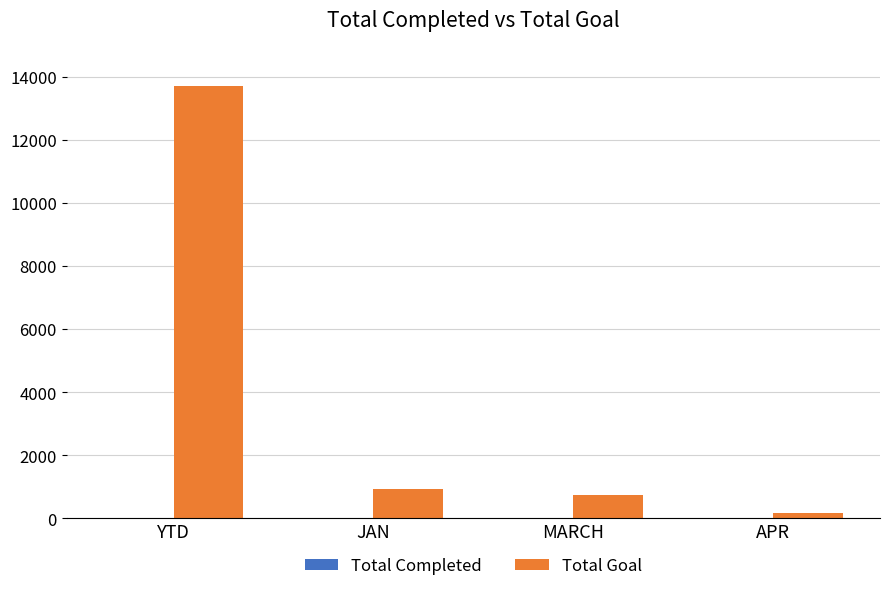

Which series has the largest range (max minus min)?

Total Goal